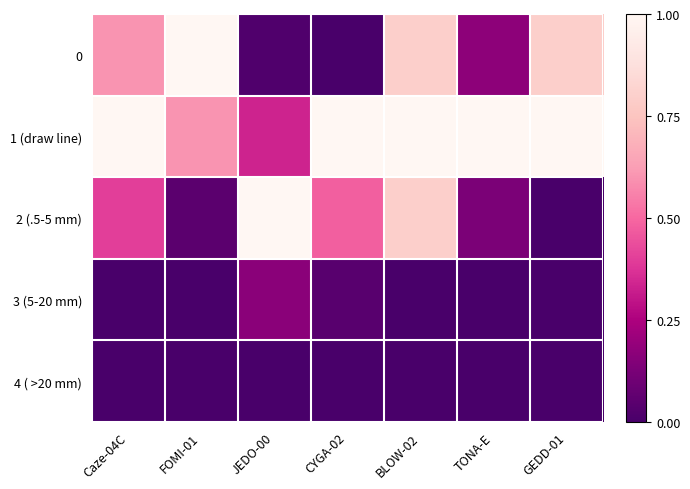

At JEDO-00, list the series in order from largest to smallest.

2 (.5-5 mm), 1 (draw line), 3 (5-20 mm), 0, 4 ( >20 mm)